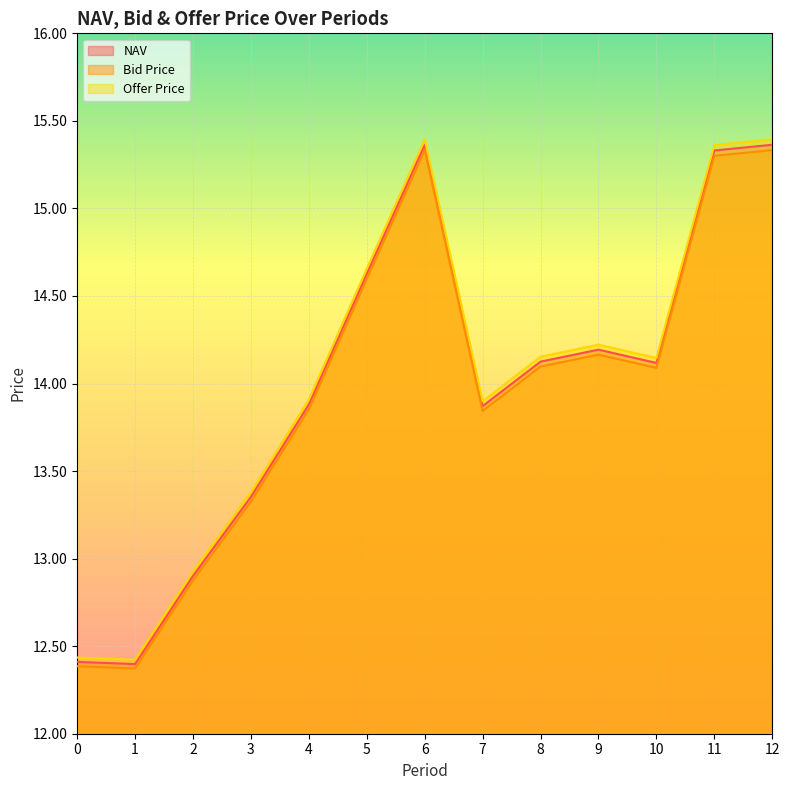

At which label does Offer Price first exceed 14?

5